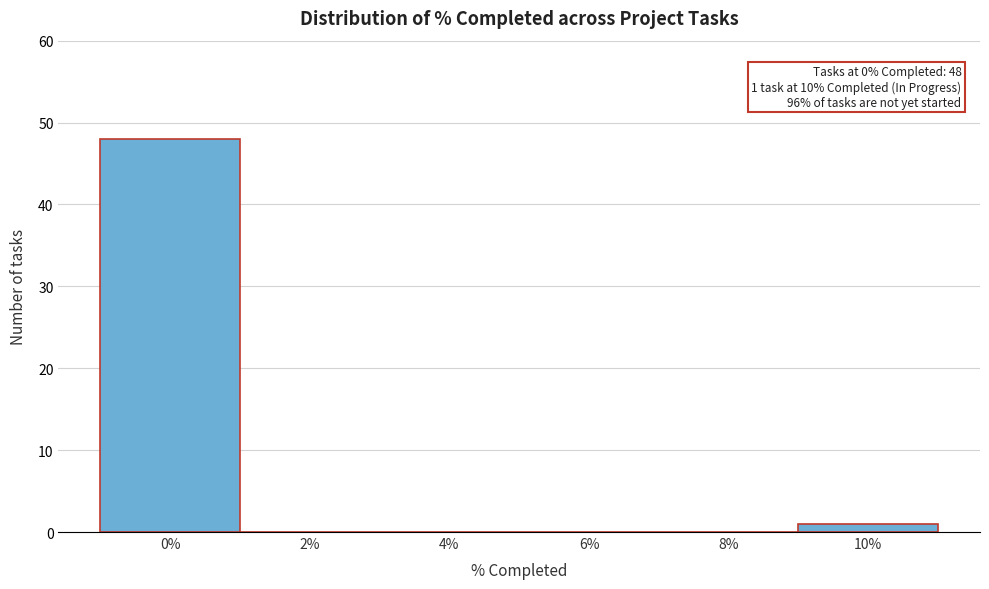

Reading left to right, extract all data points from this chart.

0%=48	2%=0	4%=0	6%=0	8%=0	10%=1